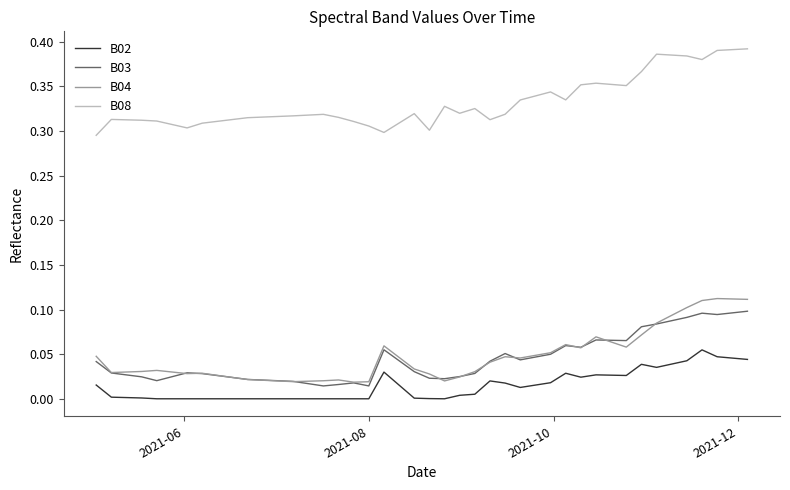

True or false: B04 and B02 cross at least once.

False